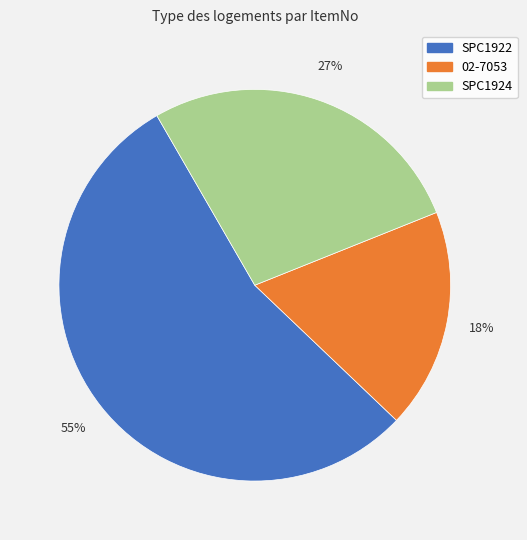

What percentage is the SPC1924 slice, to the nearest percent?

27%